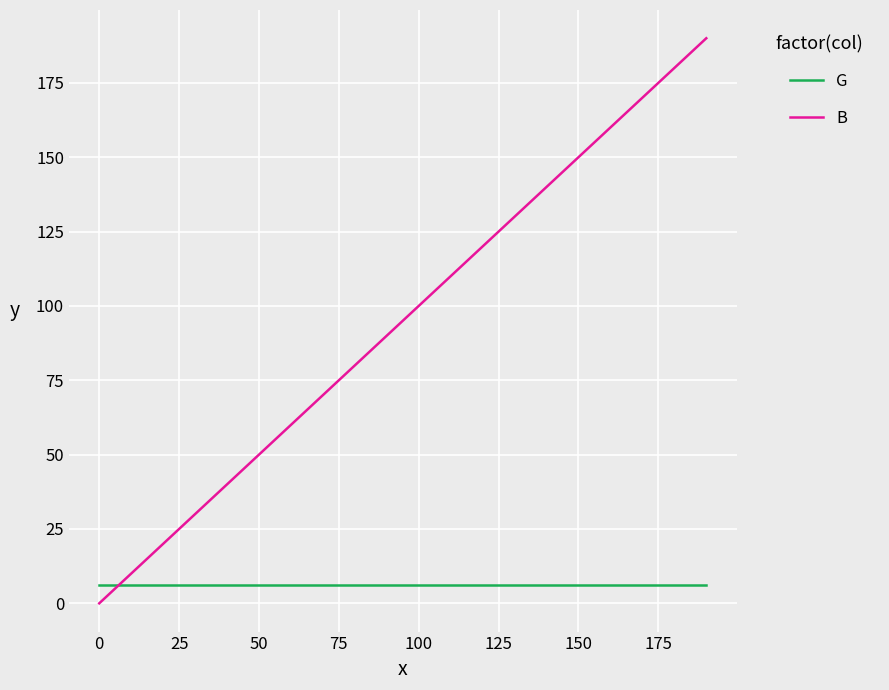

What is the maximum value for B?

190